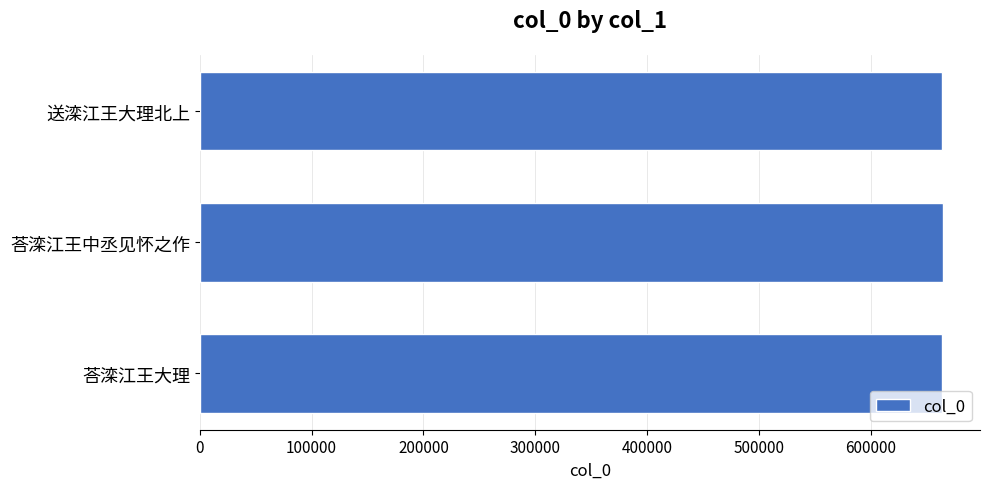

What is the sum of the values at 送滦江王大理北上 and 荅滦江王中丞见怀之作?

1328418